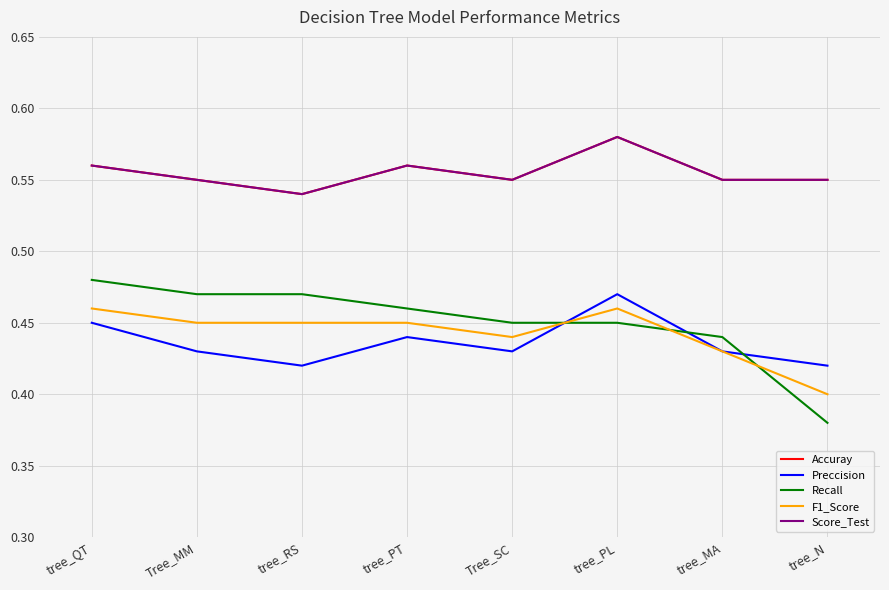

Between tree_RS and Tree_SC, which is larger?

Tree_SC